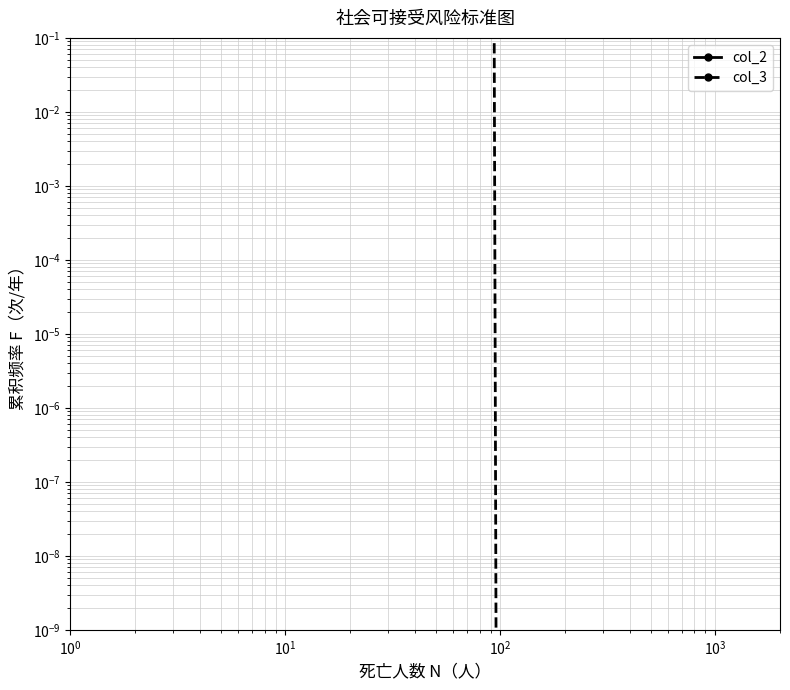

What is the value of the col_2 point at the 2nd from the left?

1